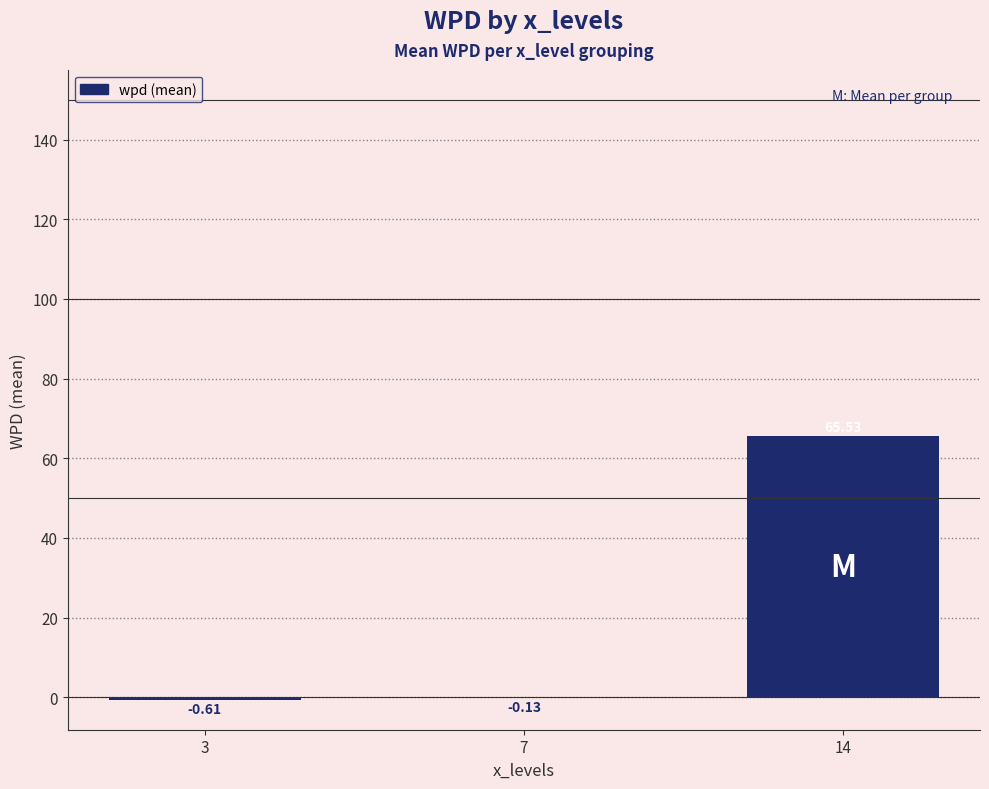

Are the bars grouped side by side (vs. stacked)?

No